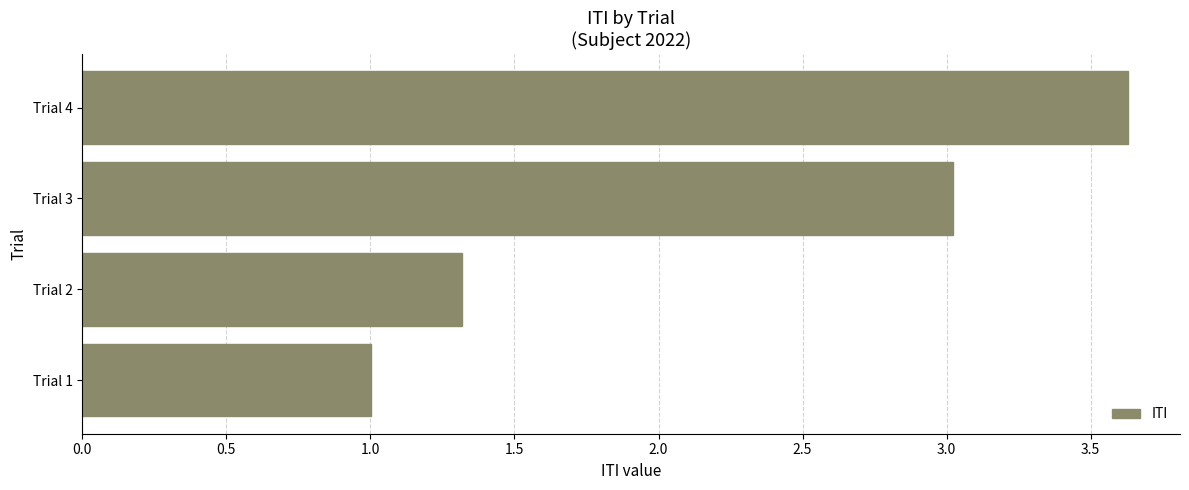

Reading top to bottom, extract all data points from this chart.

Trial 4=3.6	Trial 3=3.0	Trial 2=1.3	Trial 1=1.0